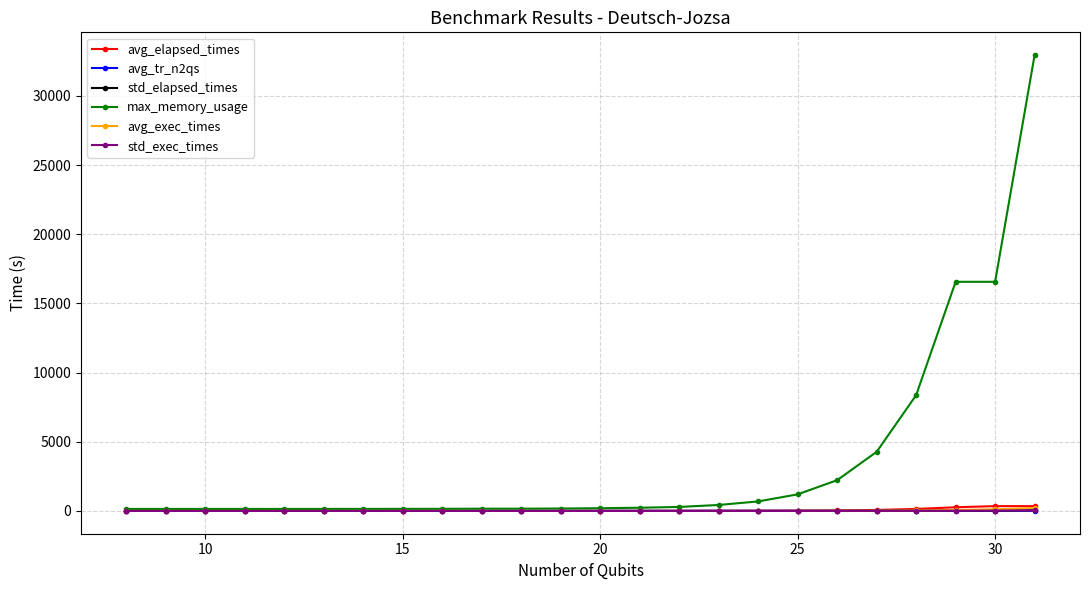

Which series has the widest spread of values?

max_memory_usage